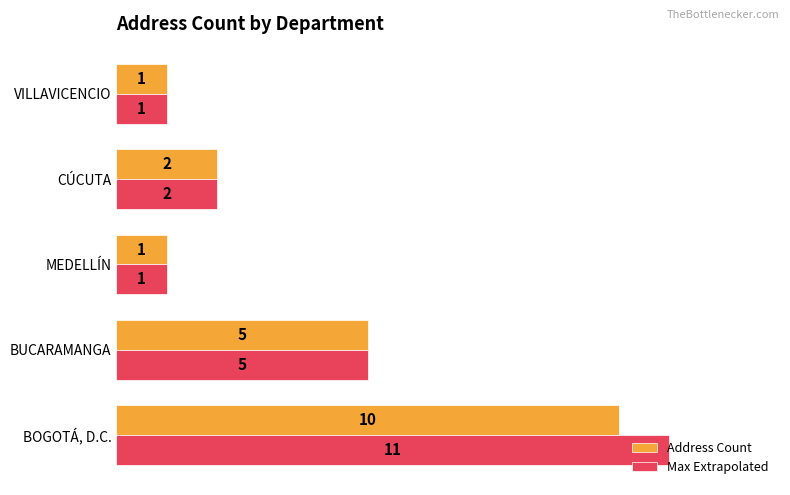

Is the value of Address Count at VILLAVICENCIO greater than the value of Max Extrapolated at BOGOTÁ, D.C.?

No